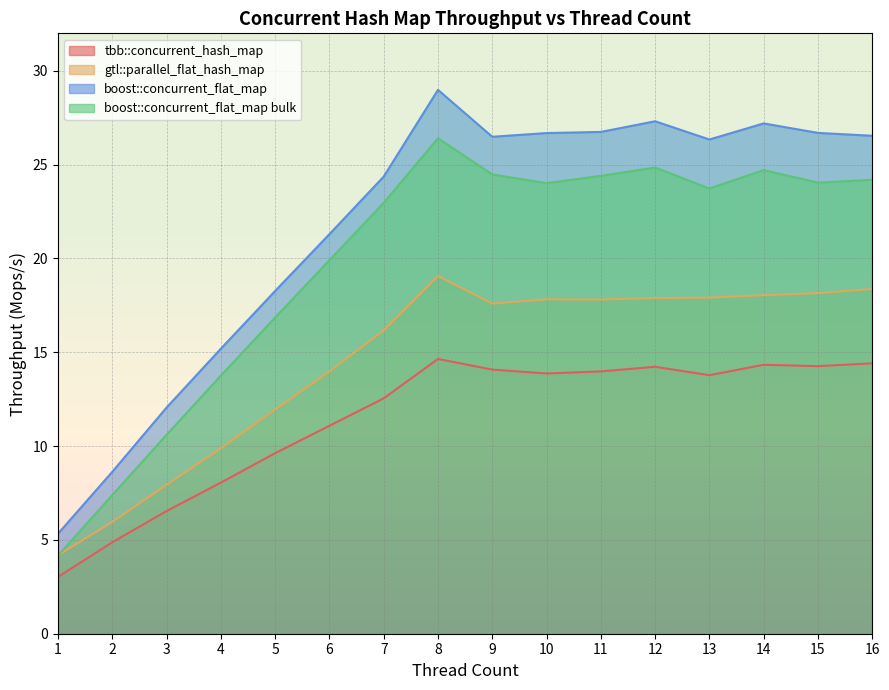

Reading left to right, extract all data points from this chart.

tbb::concurrent_hash_map: 1=3.0	2=4.9	3=6.5	4=8.1	5=9.6	6=11.1	7=12.5	8=14.6	9=14.1	10=13.9	11=14.0	12=14.2	13=13.8	14=14.3	15=14.3	16=14.4
gtl::parallel_flat_hash_map: 1=4.2	2=6.0	3=7.9	4=9.9	5=12.0	6=14.0	7=16.2	8=19.1	9=17.6	10=17.8	11=17.8	12=17.9	13=17.9	14=18.0	15=18.2	16=18.4
boost::concurrent_flat_map: 1=5.3	2=8.6	3=12.1	4=15.2	5=18.3	6=21.3	7=24.4	8=29.0	9=26.5	10=26.7	11=26.7	12=27.3	13=26.3	14=27.2	15=26.7	16=26.5
boost::concurrent_flat_map bulk: 1=4.2	2=7.4	3=10.6	4=13.8	5=16.9	6=19.9	7=23.0	8=26.4	9=24.5	10=24.0	11=24.4	12=24.8	13=23.7	14=24.7	15=24.0	16=24.2